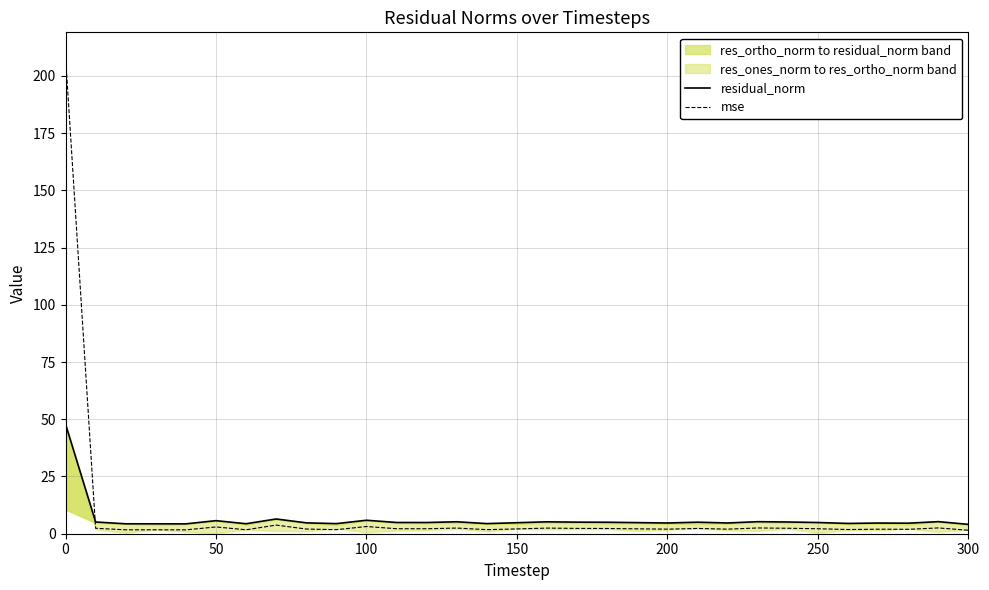

Does the chart have visible grid lines?

Yes